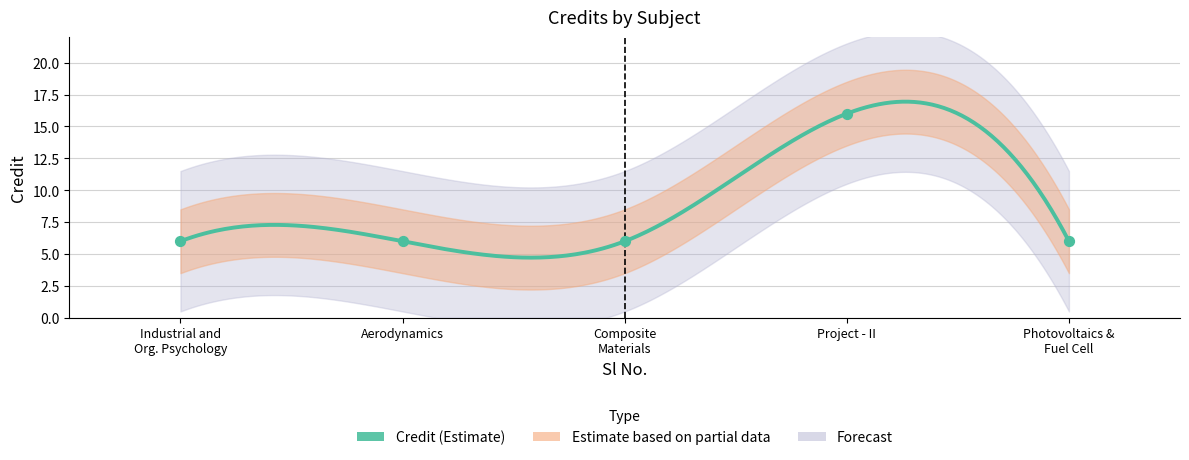

What is the ratio of the value at Aerodynamics to the value at Photovoltaics & Fuel Cell?

1.0